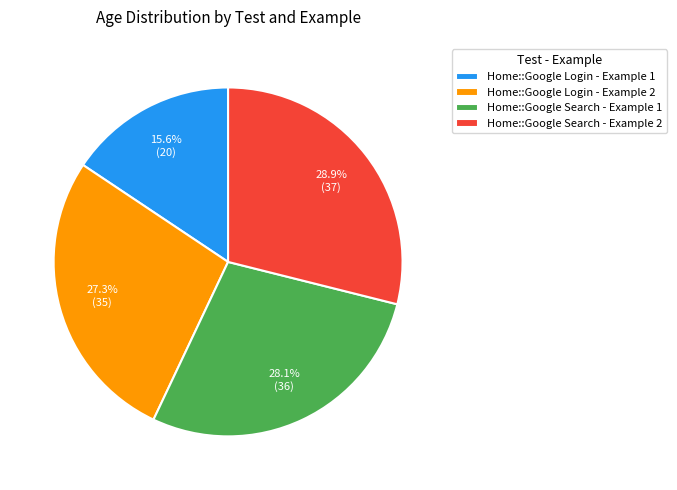

Rank the categories by value from highest to lowest.

Home::Google Search - Example 2, Home::Google Search - Example 1, Home::Google Login - Example 2, Home::Google Login - Example 1